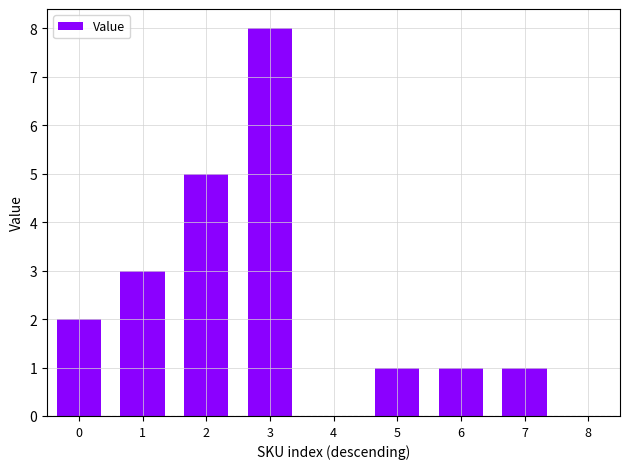

The chart shows a value of 0 at 8. True or false?

True